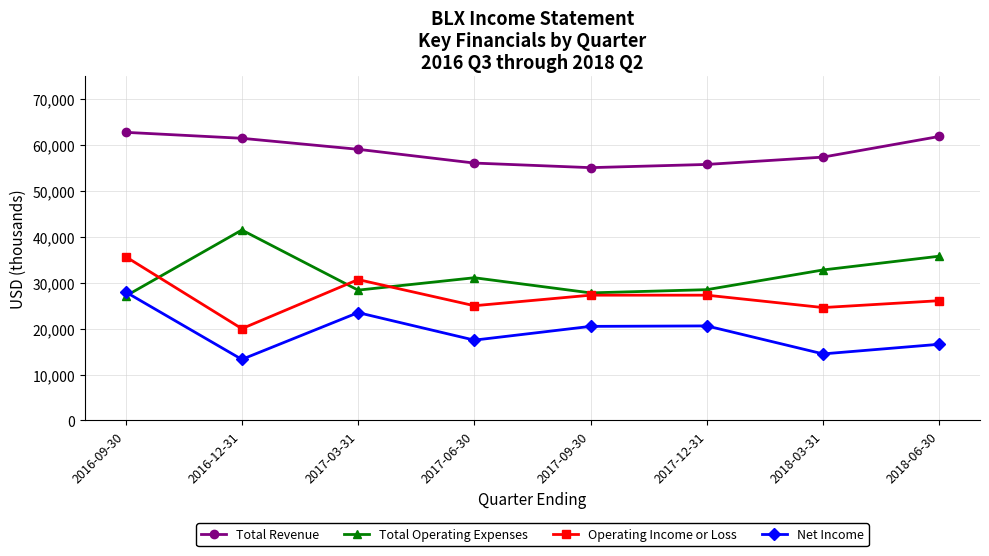

What is the lowest value of the Net Income series?

13300